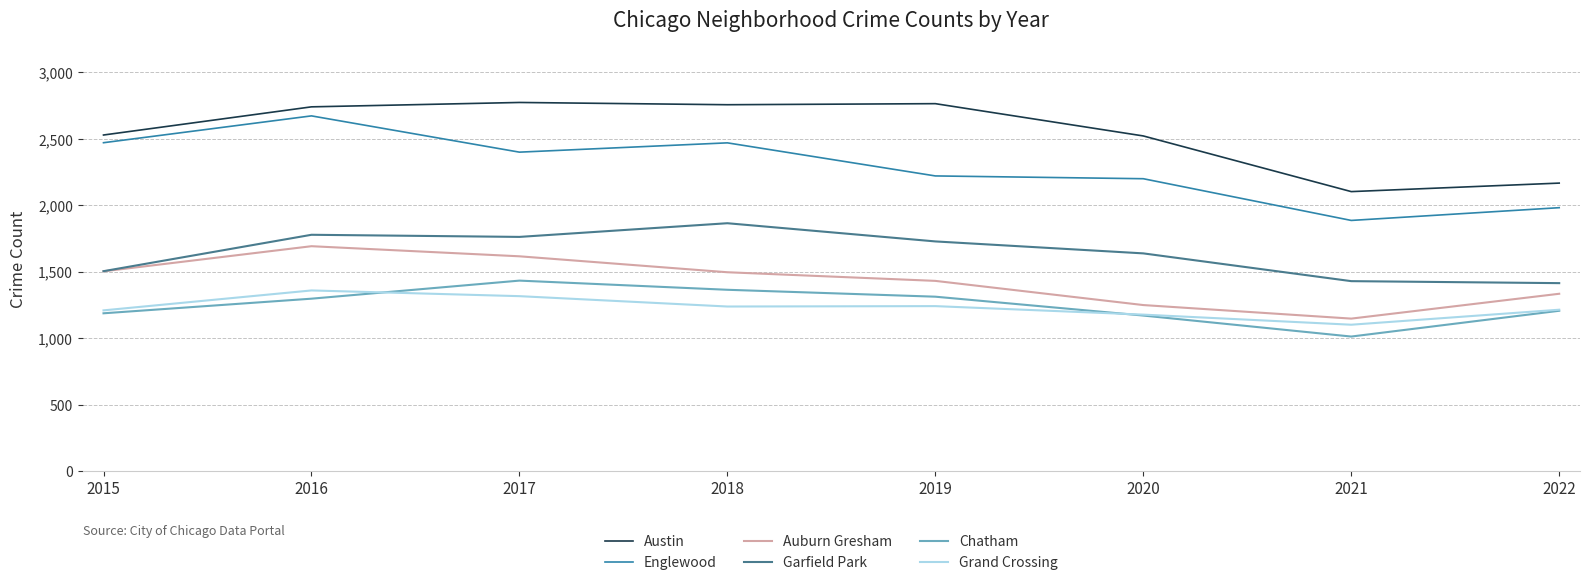

How many series are shown in this chart?

6